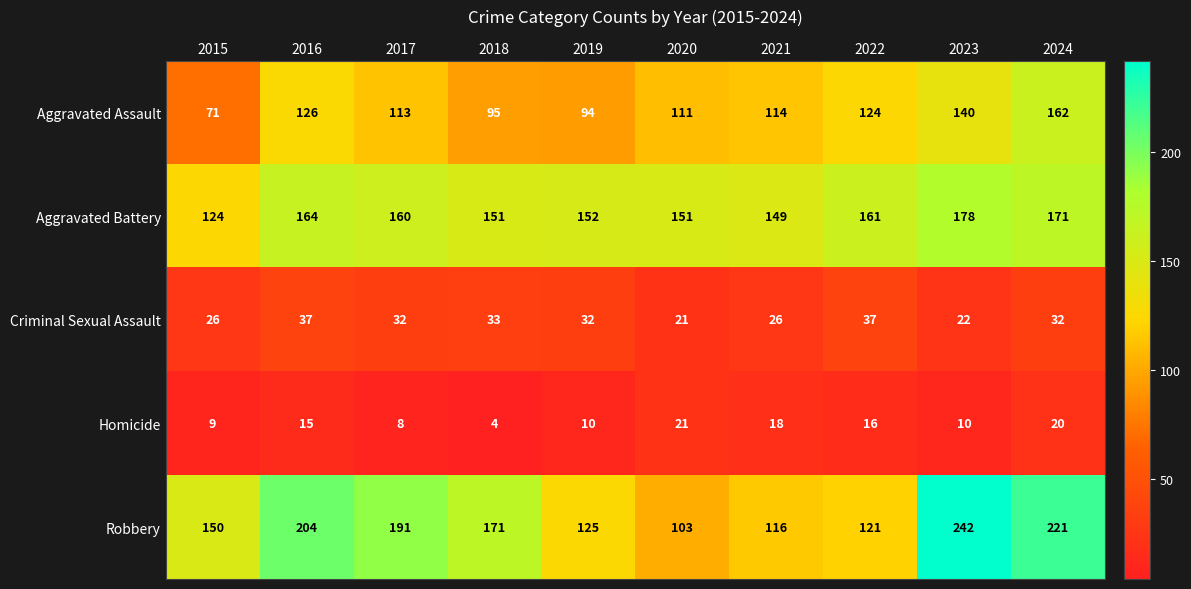

Rank the series at 2021 from lowest to highest value.

Homicide, Criminal Sexual Assault, Aggravated Assault, Robbery, Aggravated Battery